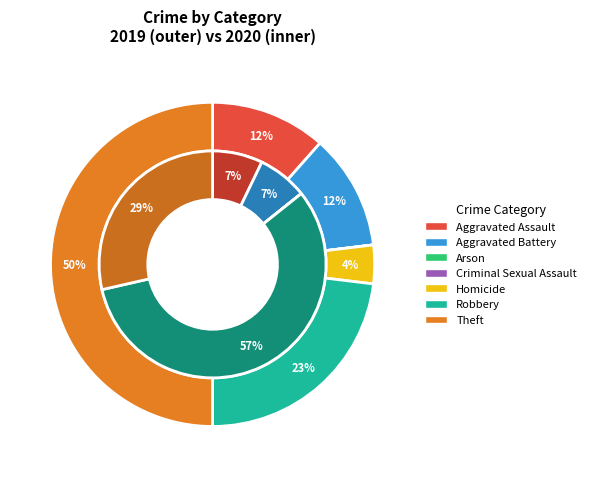

At Homicide, list the series in order from smallest to largest.

2020, 2019